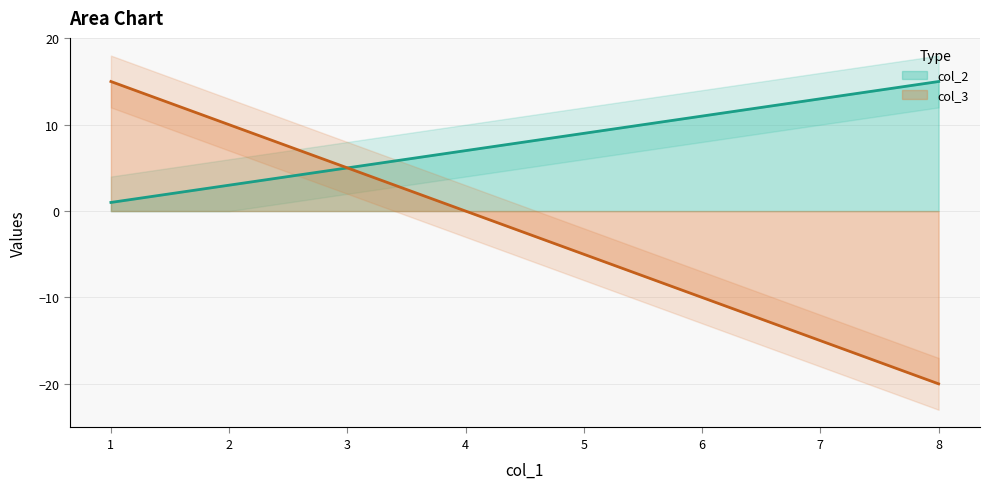

True or false: col_2 has more than 0 points higher than both neighbors.

False